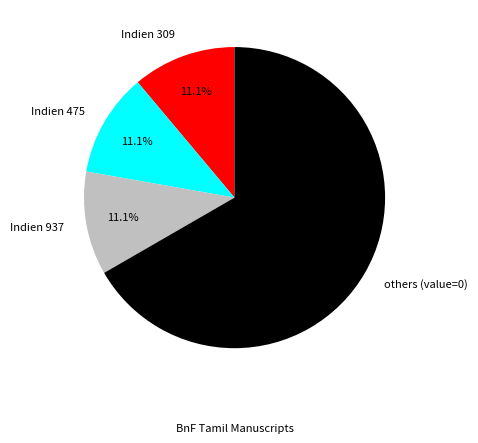

To the nearest percent, what is the average slice percentage?

25%